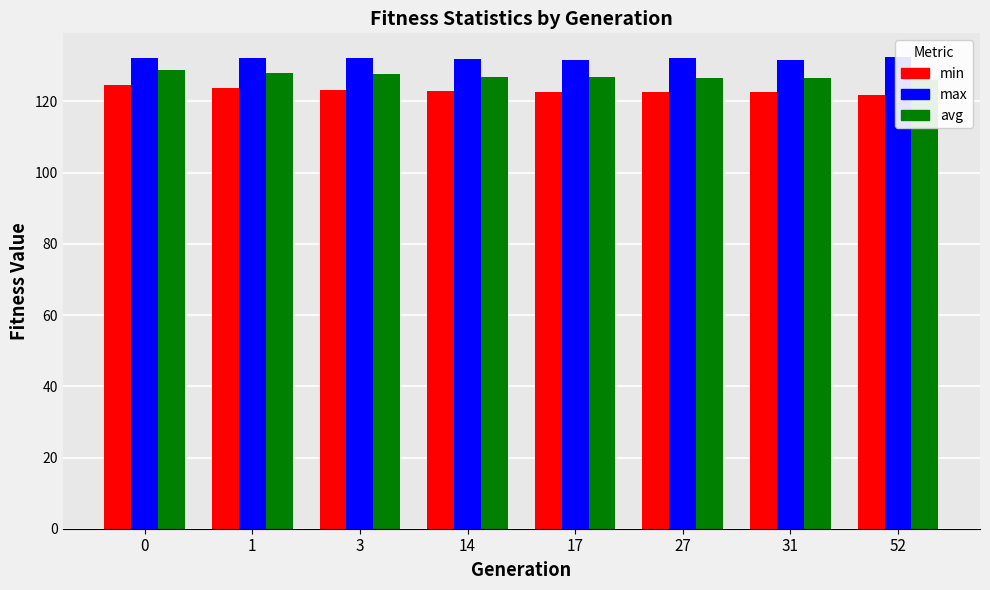

Are the bars grouped side by side (vs. stacked)?

Yes